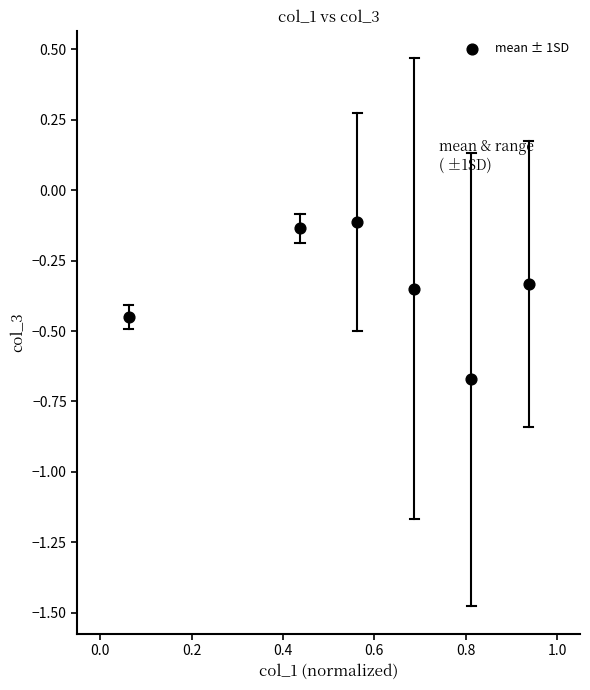

What is the range of X values (max minus min)?

0.9